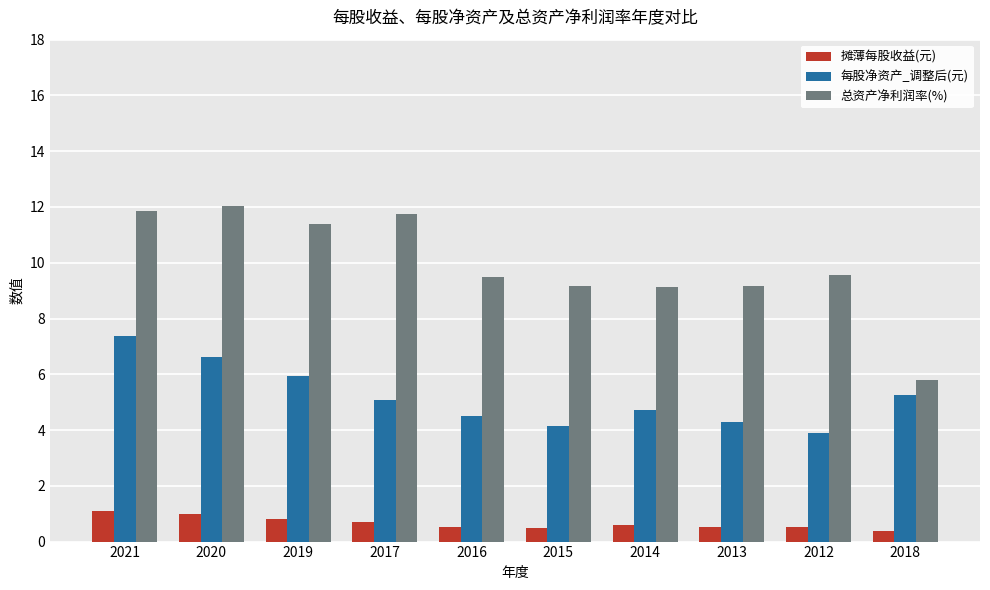

Rank the series by their maximum value, from lowest to highest.

摊薄每股收益(元), 每股净资产_调整后(元), 总资产净利润率(%)